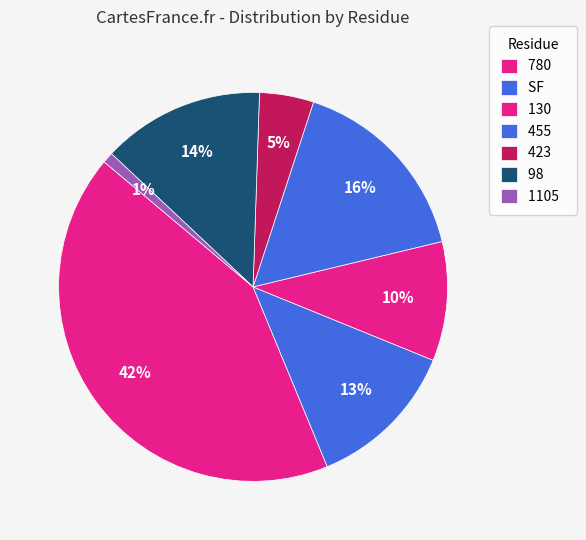

Is there any slice that represents more than half of the pie?

No